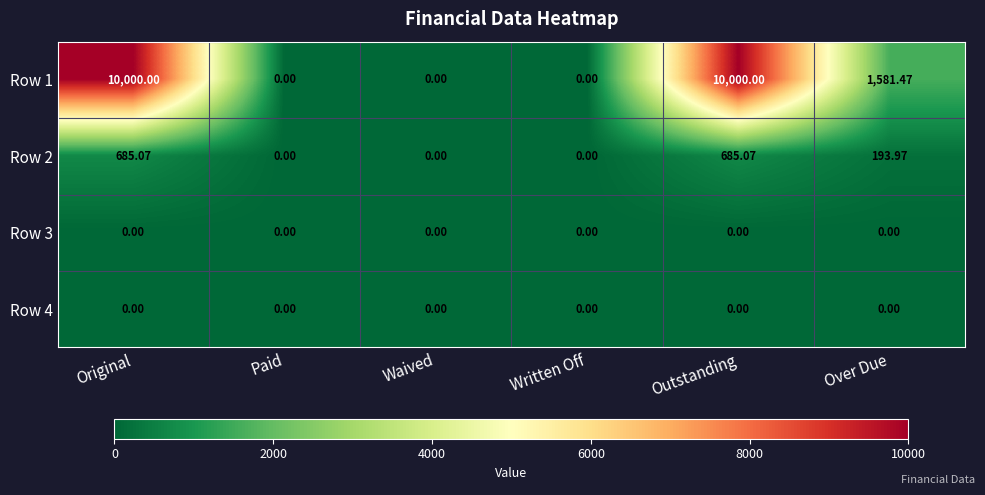

How many distinct data groups are displayed?

4